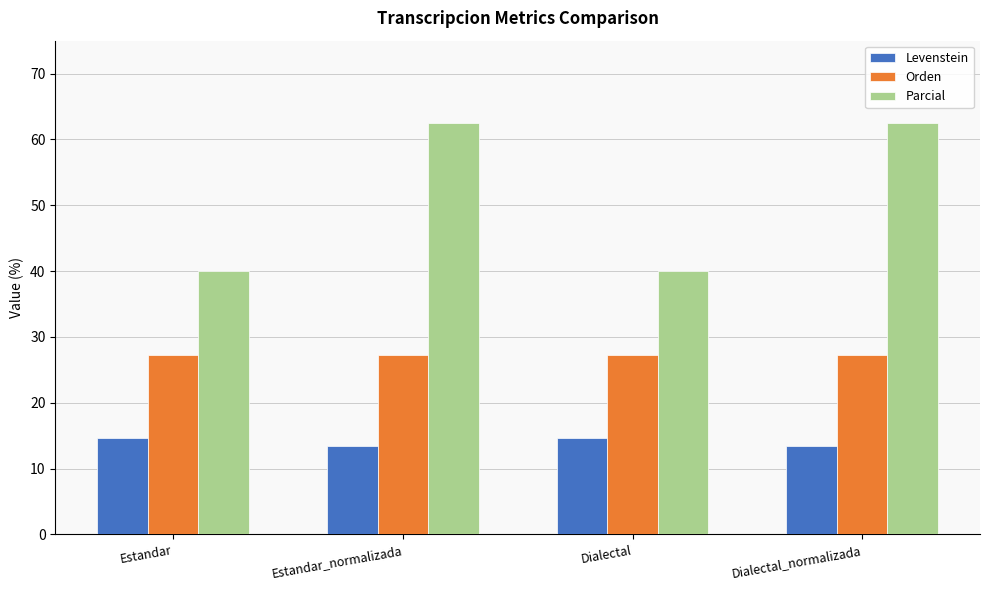

What is the difference between the maximum and minimum values in the Parcial series?

22.5